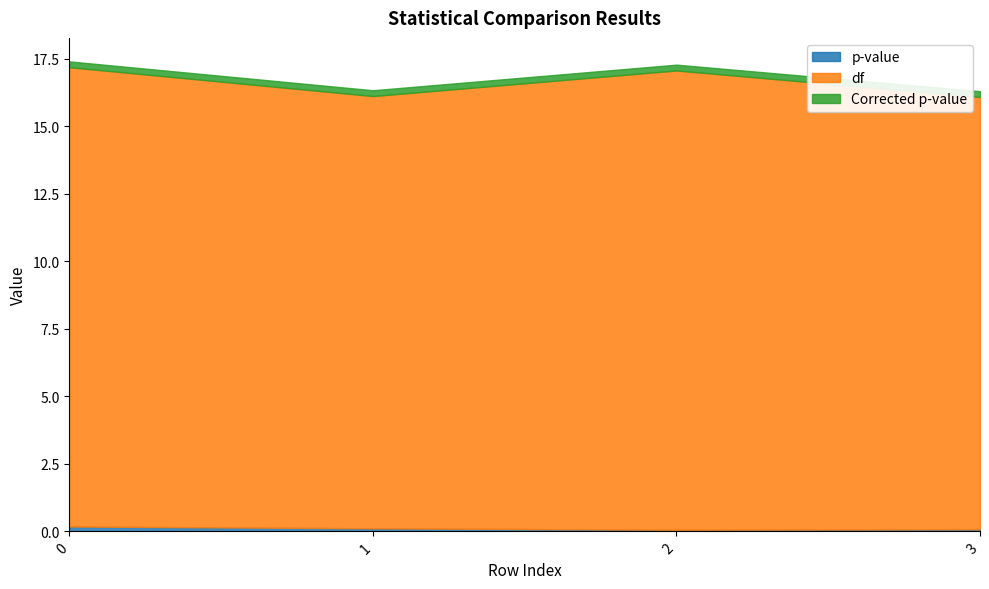

Which has a higher value, 1 or 3?

1